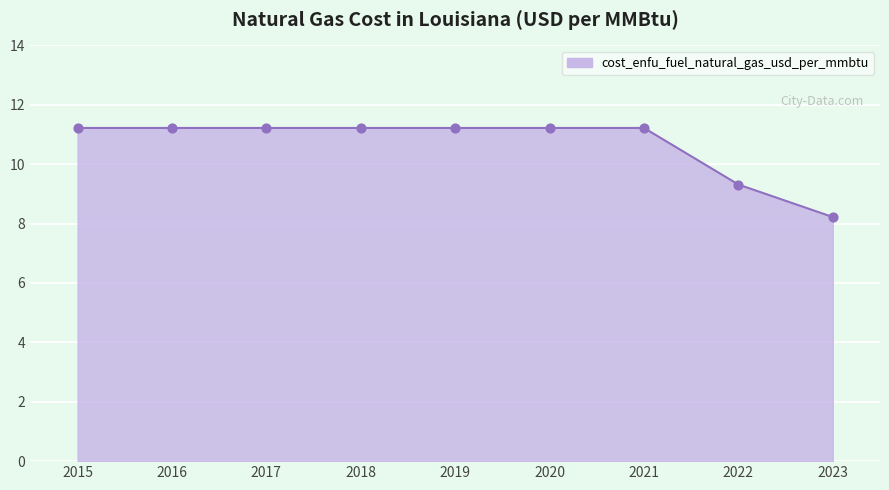

What is the change in value from 2021 to 2023?

-3.0